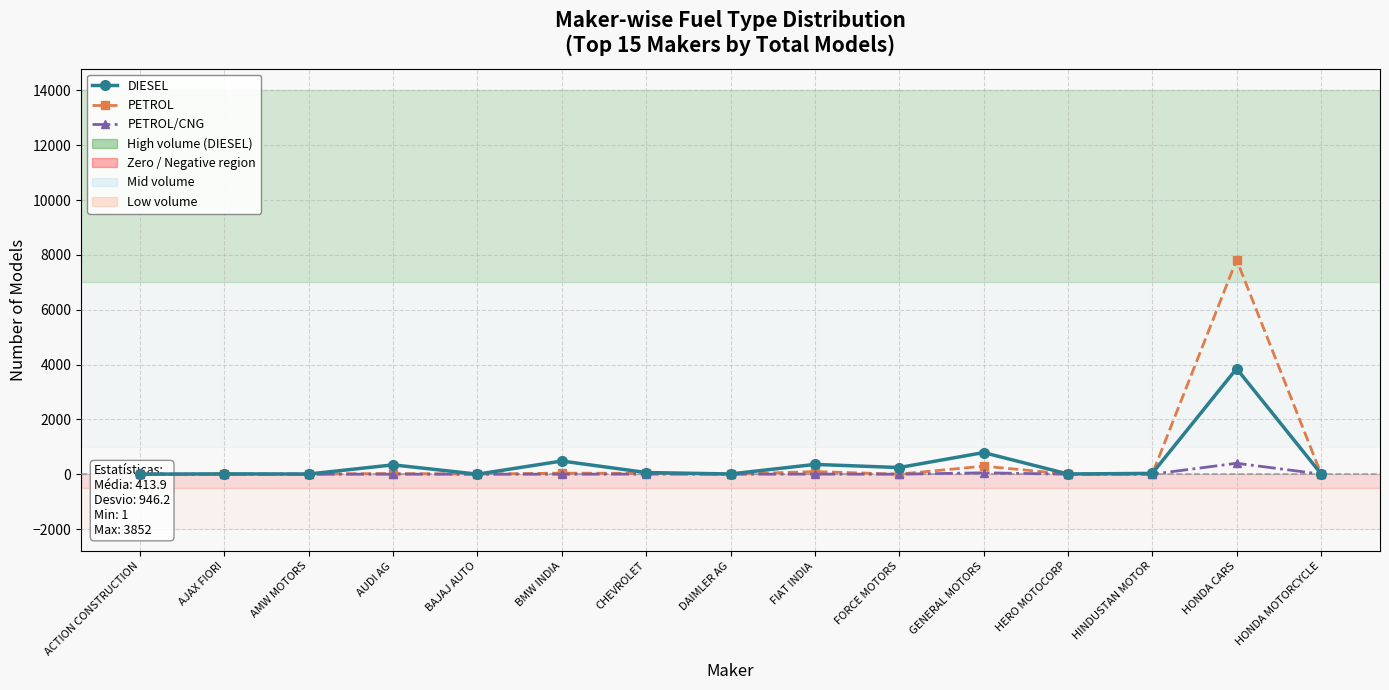

How many lines are shown in the chart?

3